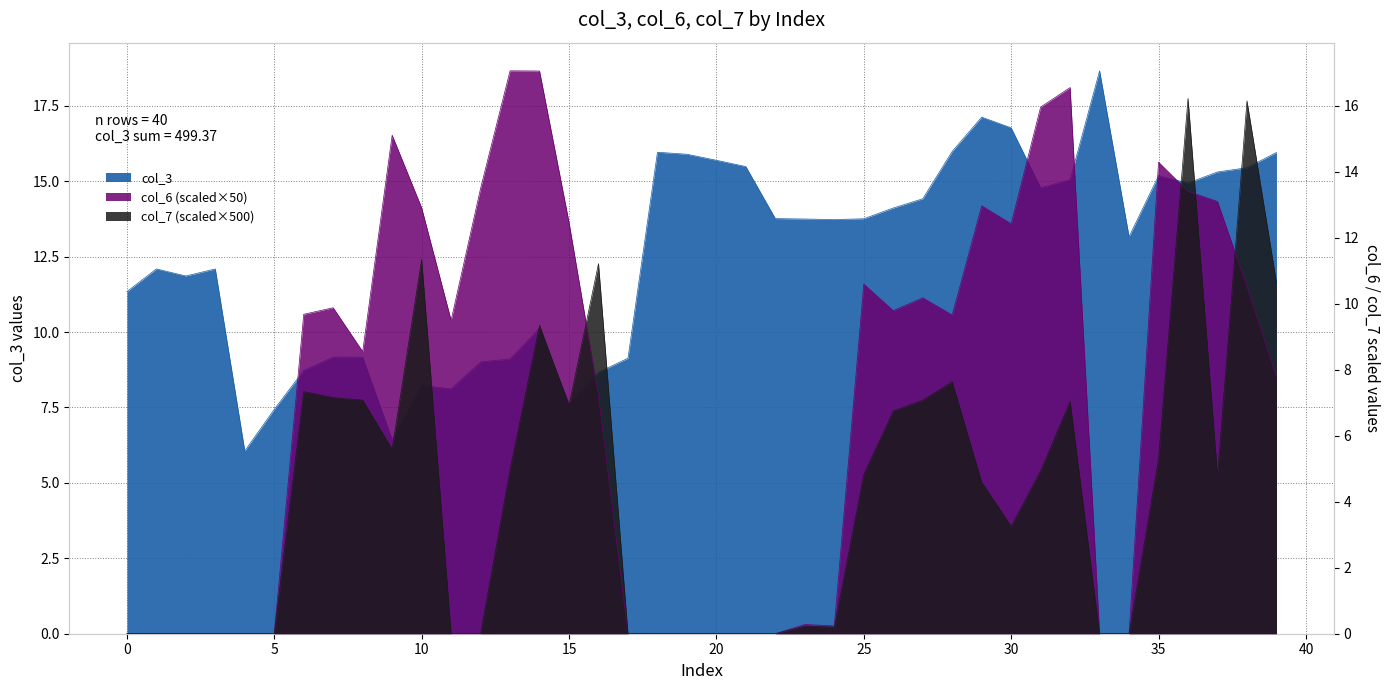

At which category is the sum across all series the highest?

36